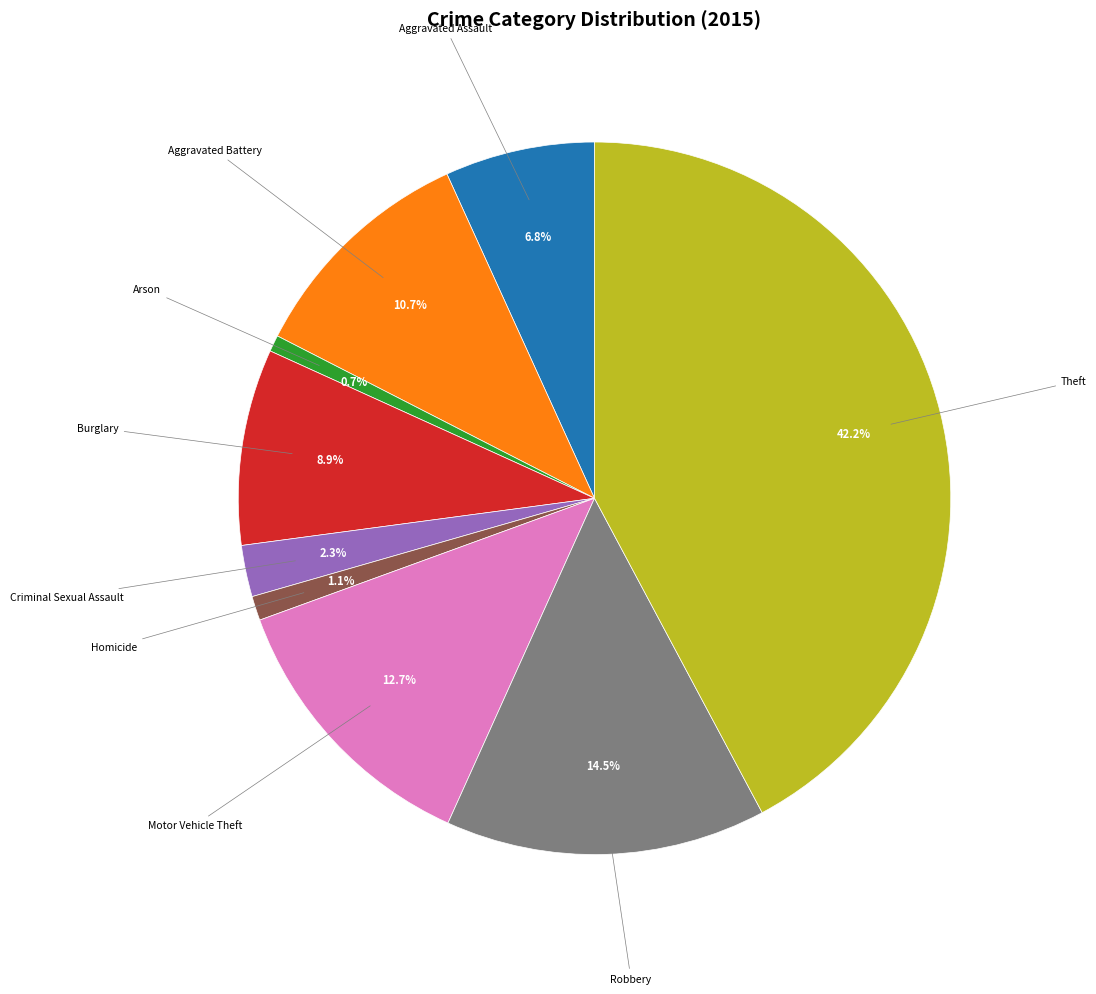

Does any single category account for the majority?

No